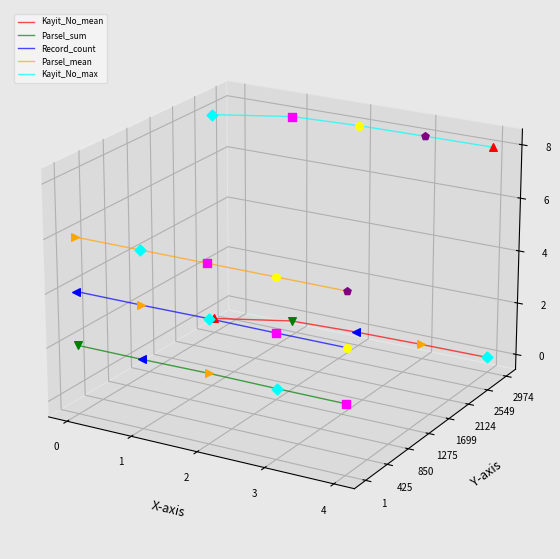

What are all the series names shown in the legend?

Kayit_No_mean, Parsel_sum, Record_count, Parsel_mean, Kayit_No_max